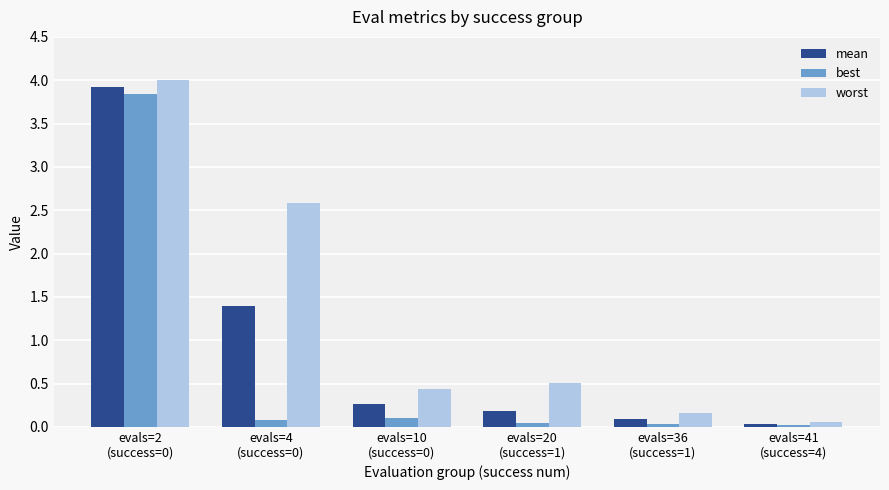

Which series has the largest total across all categories?

worst